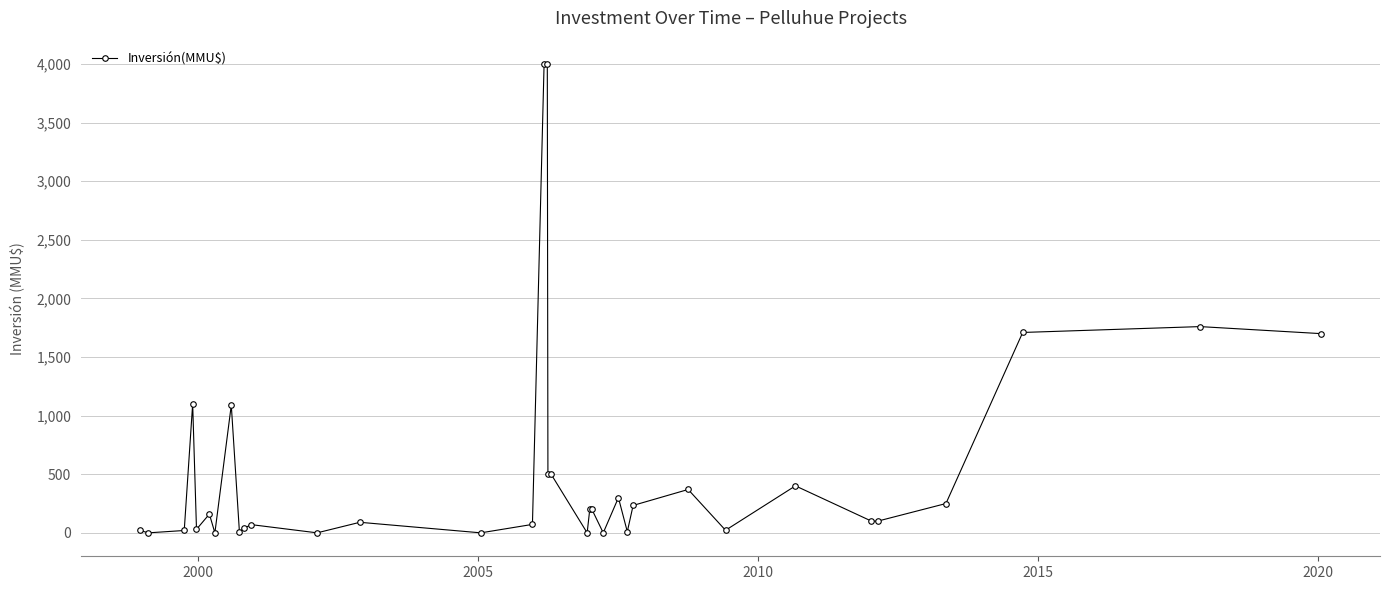

How many lines are shown in the chart?

1